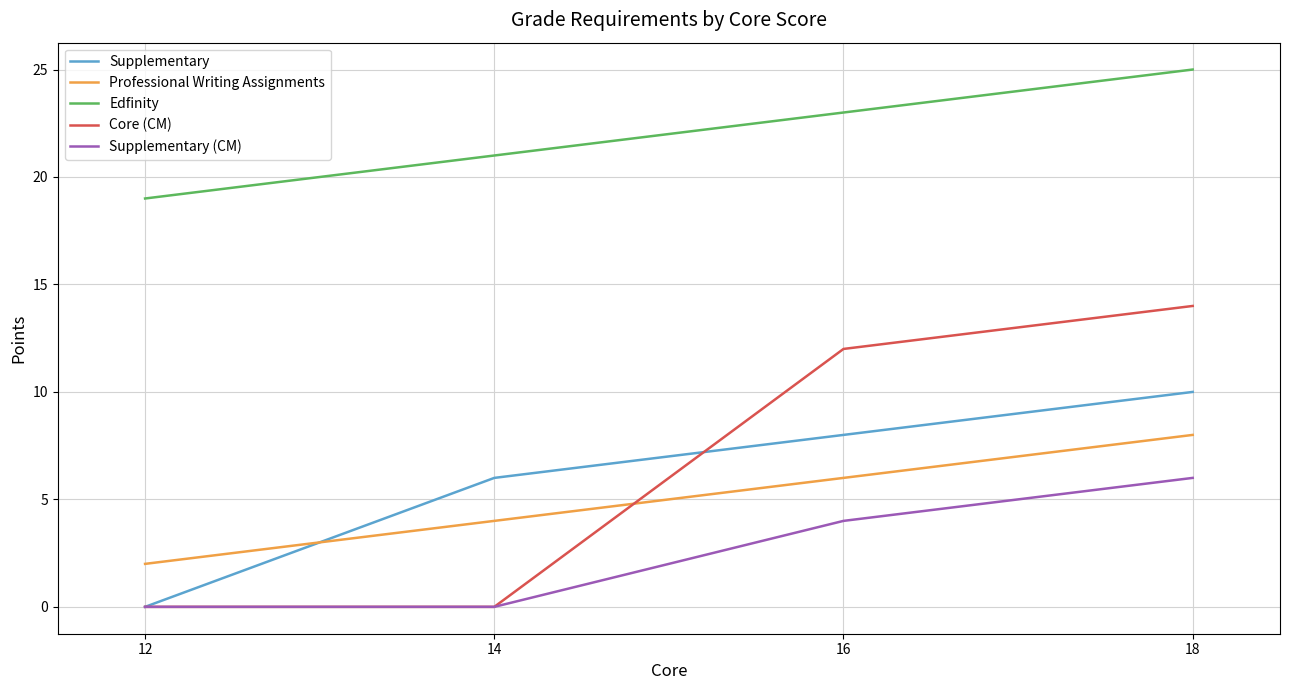

Where do Supplementary and Professional Writing Assignments first cross each other?

12 and 14